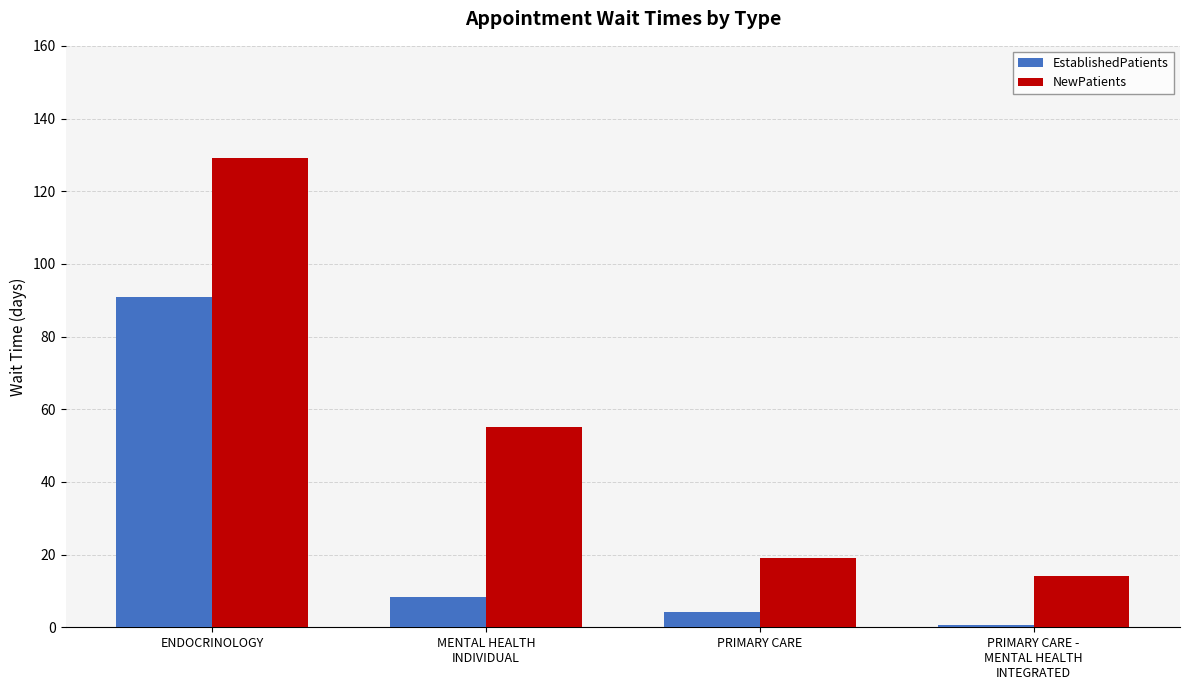

Rank the series by their average value, from lowest to highest.

EstablishedPatients, NewPatients